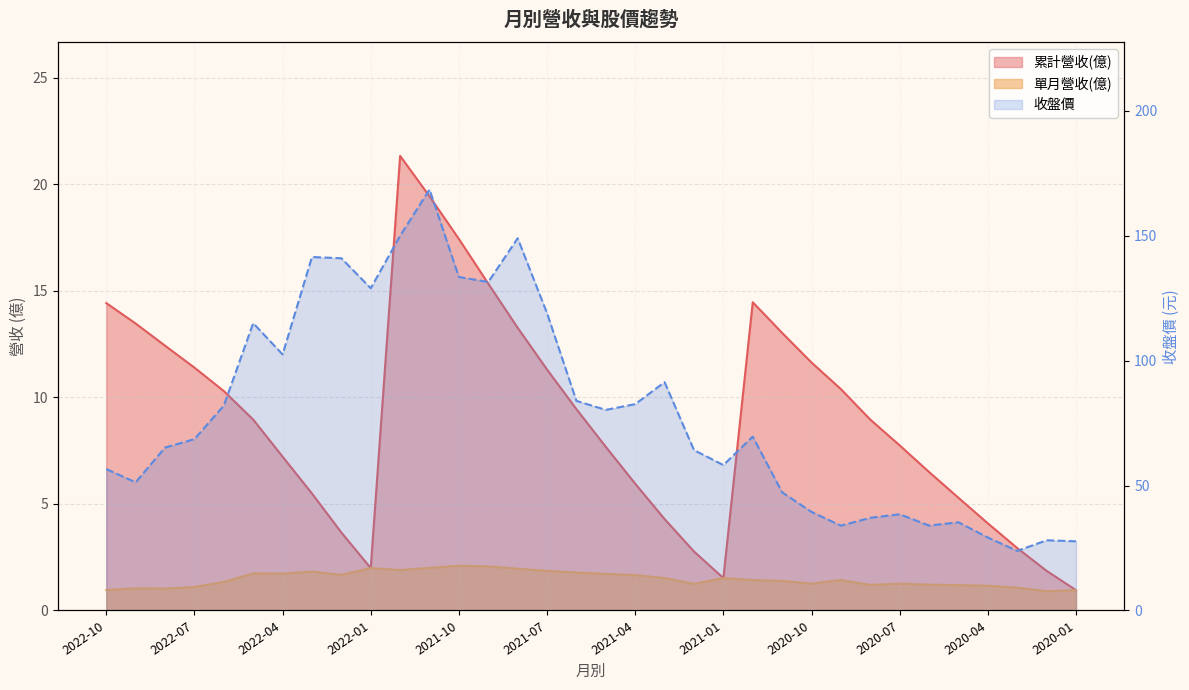

In 累計營收(億), how many points are lower than both neighbors (excluding endpoints)?

2